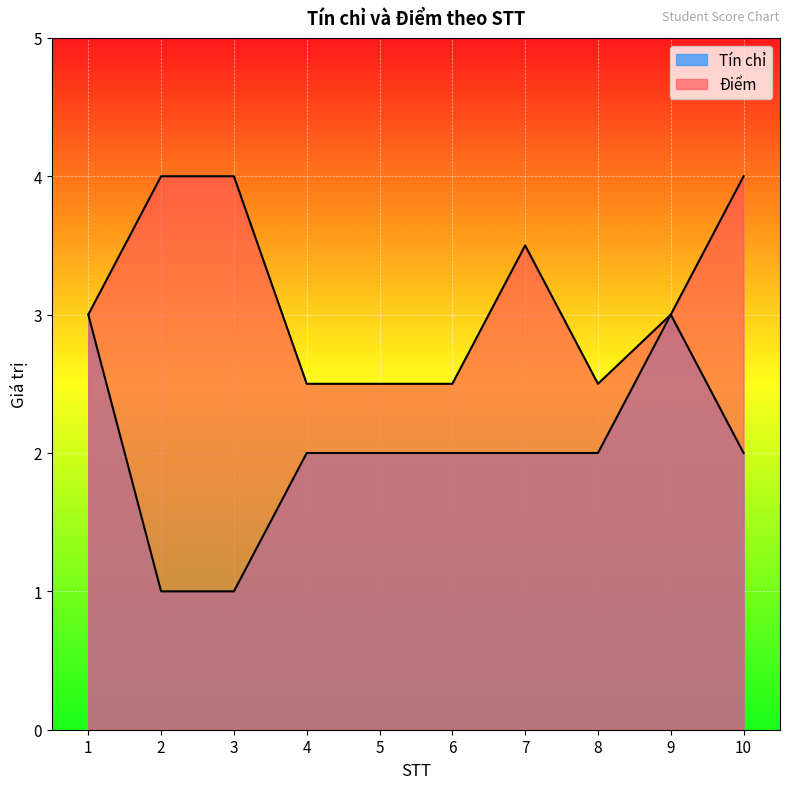

True or false: Điểm and Tín chỉ intersect in this chart.

False